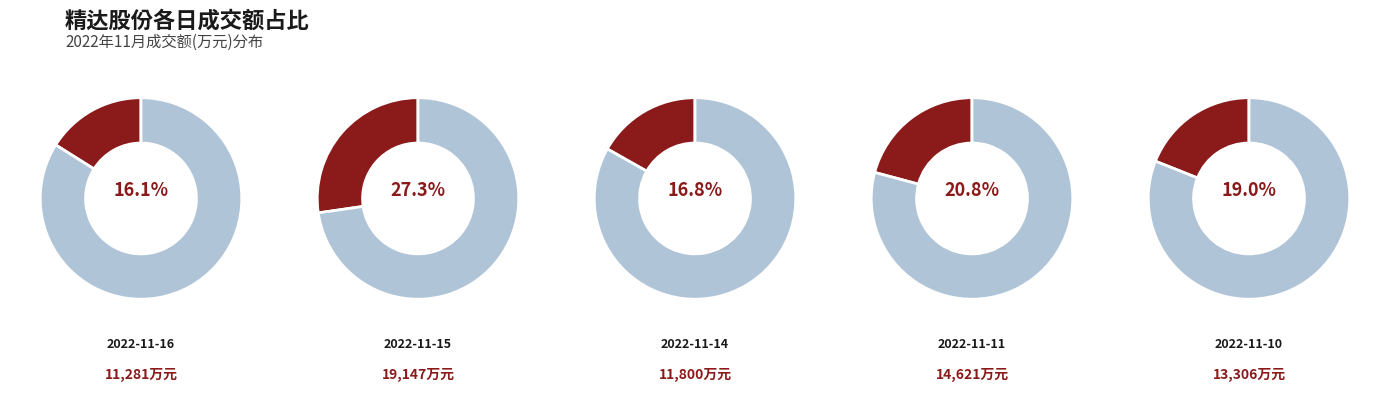

Does 2022-11-15 represent more than half of the total?

No